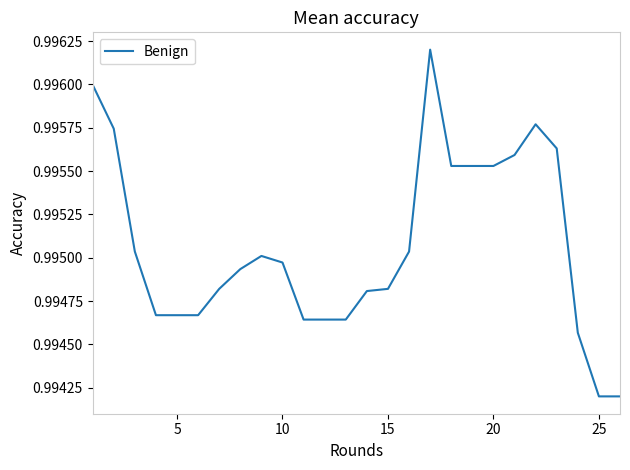

Does the chart have visible grid lines?

No